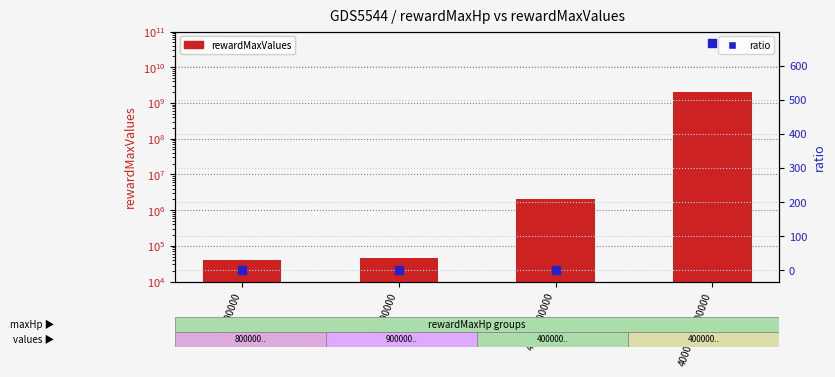

Which series has the widest spread of Y values?

rewardMaxValues